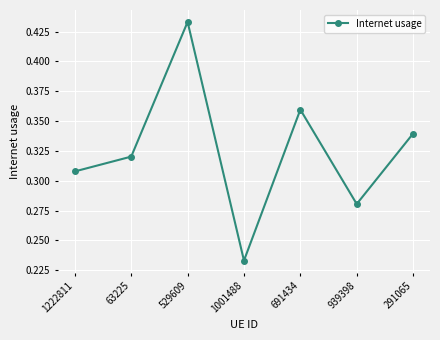

What is the label of the 6th point from the right?

63225